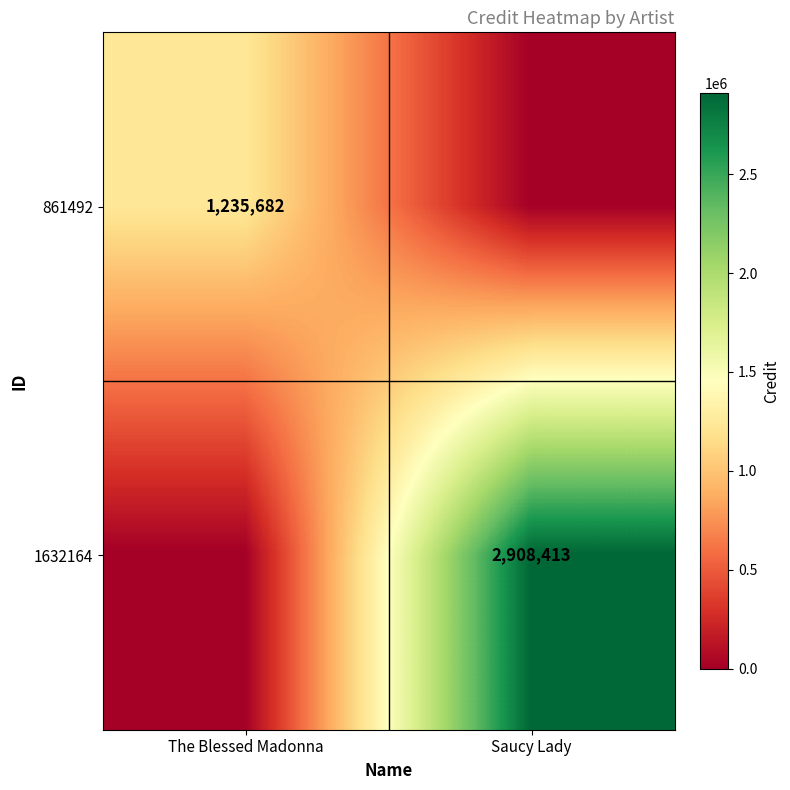

How many series are shown in this chart?

2